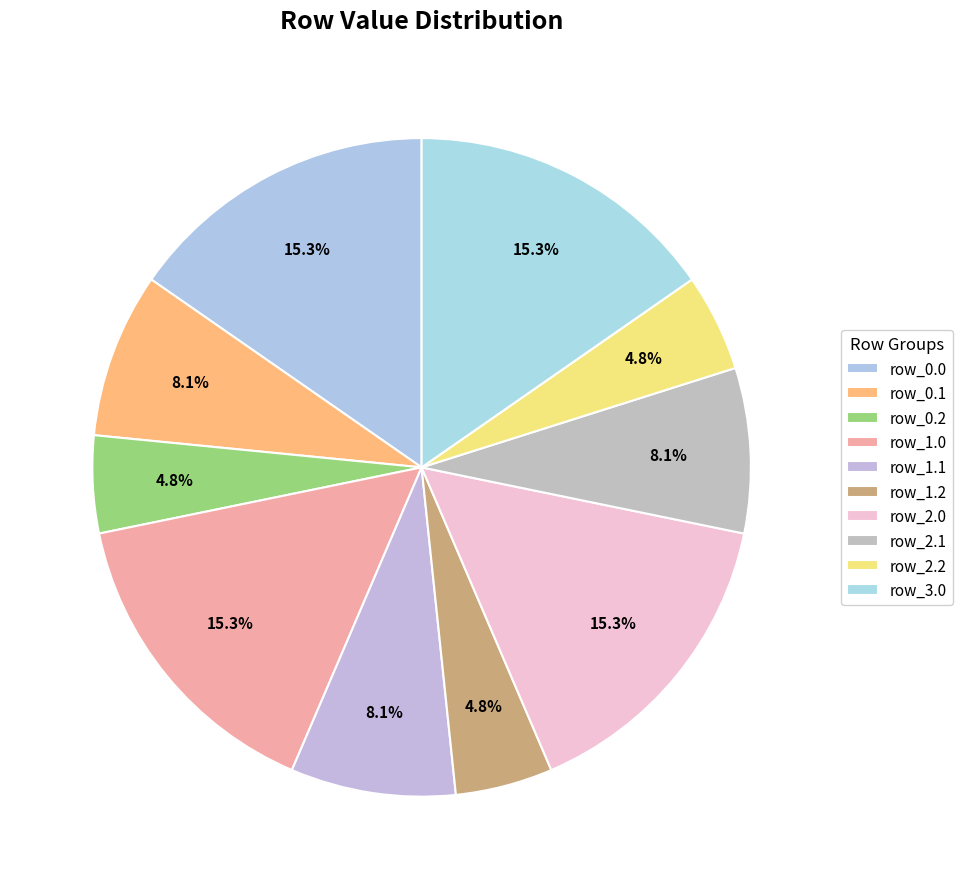

What percentage do row_3.0 and row_1.2 together represent?

20.1%